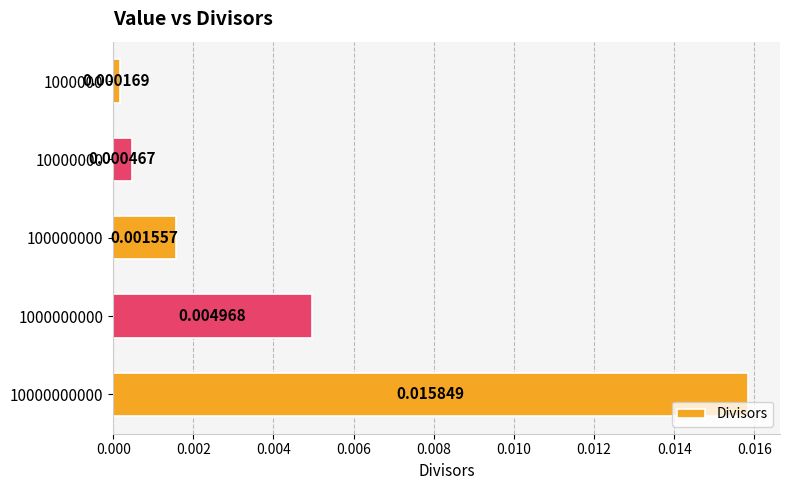

List the labels in order of value, smallest first.

1000000, 10000000, 100000000, 1000000000, 10000000000